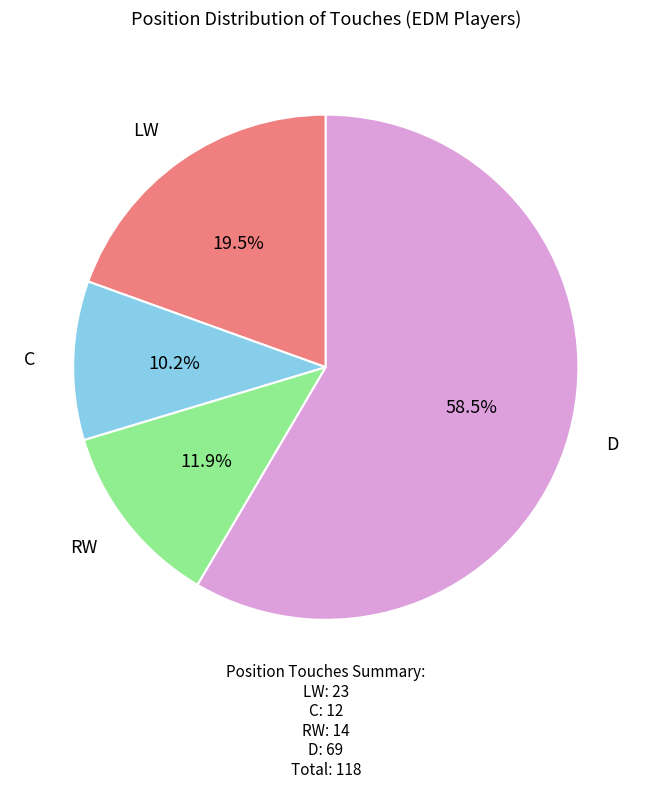

Is there any slice that represents more than half of the pie?

Yes